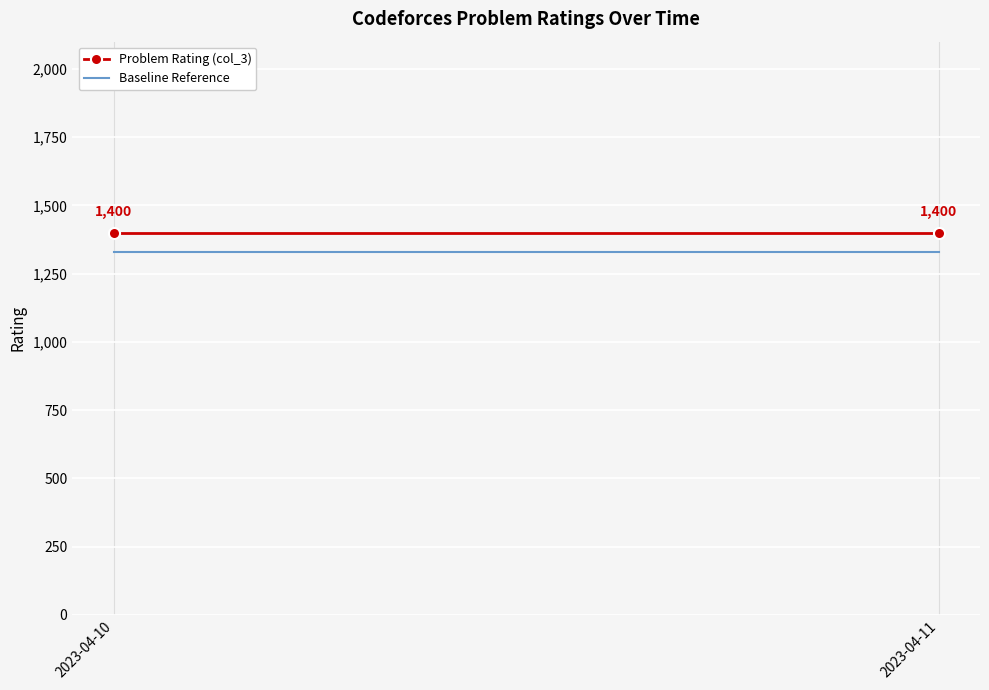

Between 2023-04-10 and 2023-04-11, which is larger?

2023-04-10